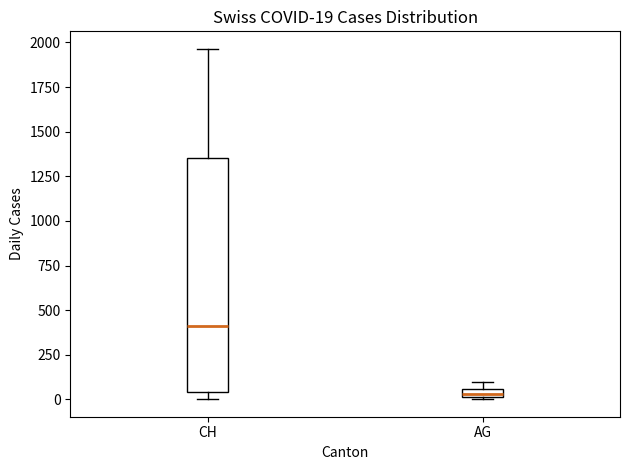

Comparing the boxes themselves (not the whiskers), which one is the tallest?

CH